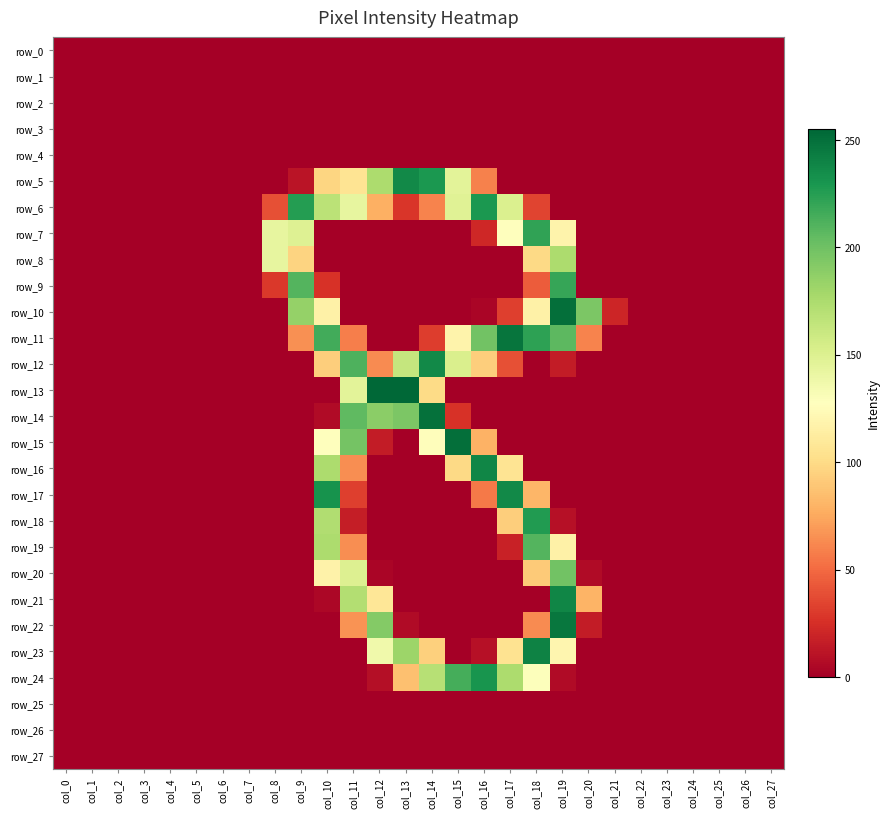

Between col_3 and col_20, which series saw the biggest shift?

row_10